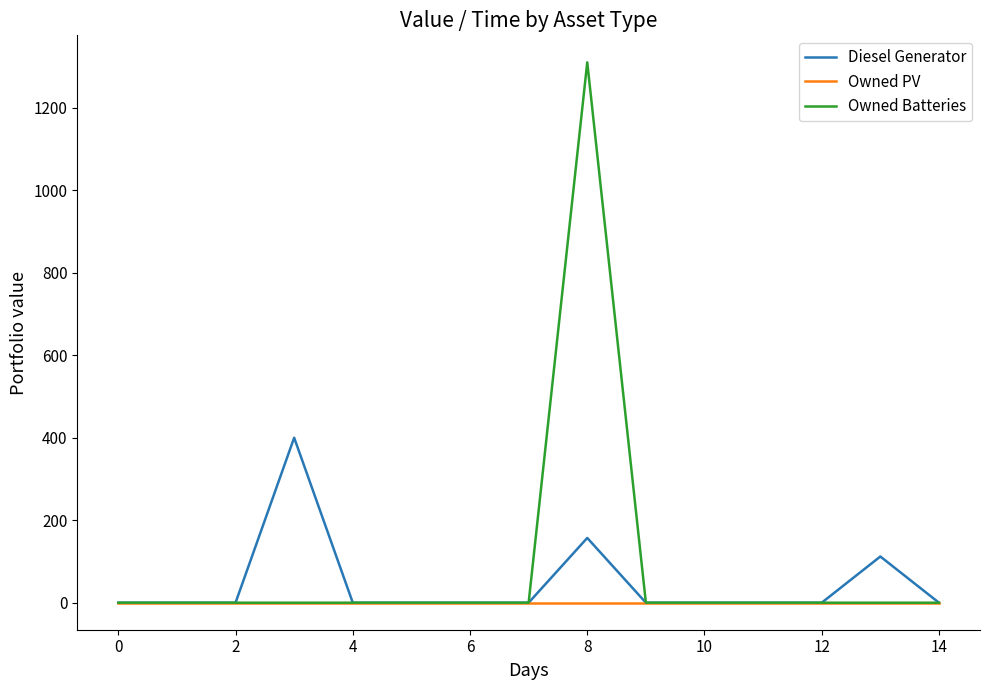

What is the greatest value displayed?

1310